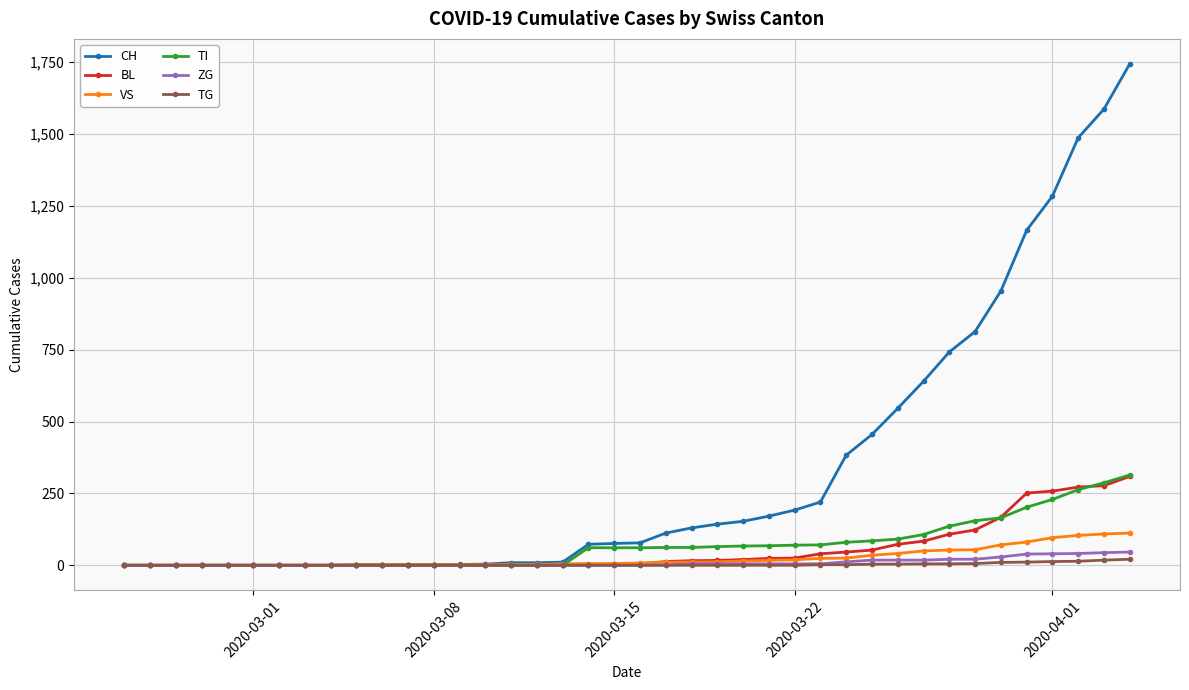

Which series has the widest spread of values?

CH